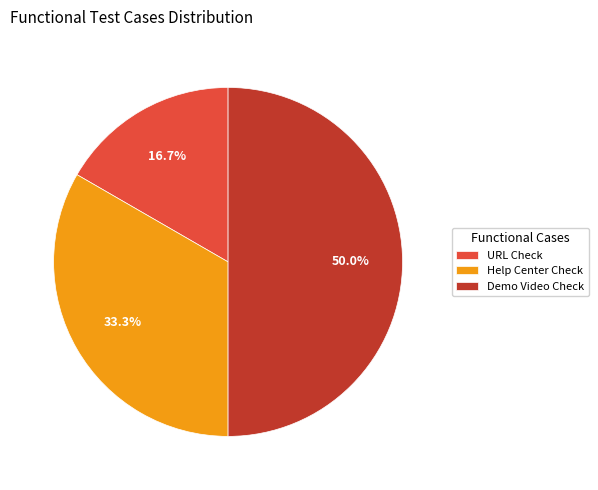

Count the number of slices in the pie.

3